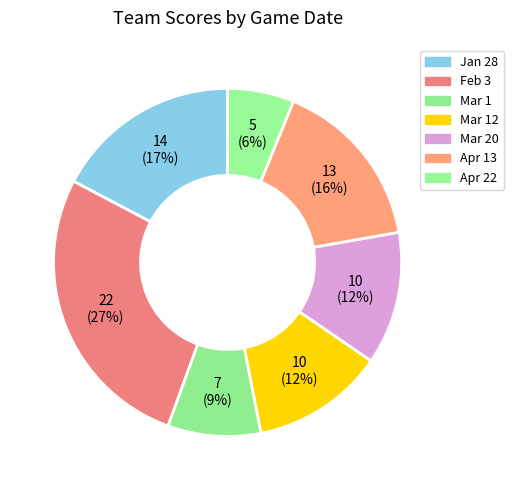

Is there any slice that represents more than half of the pie?

No